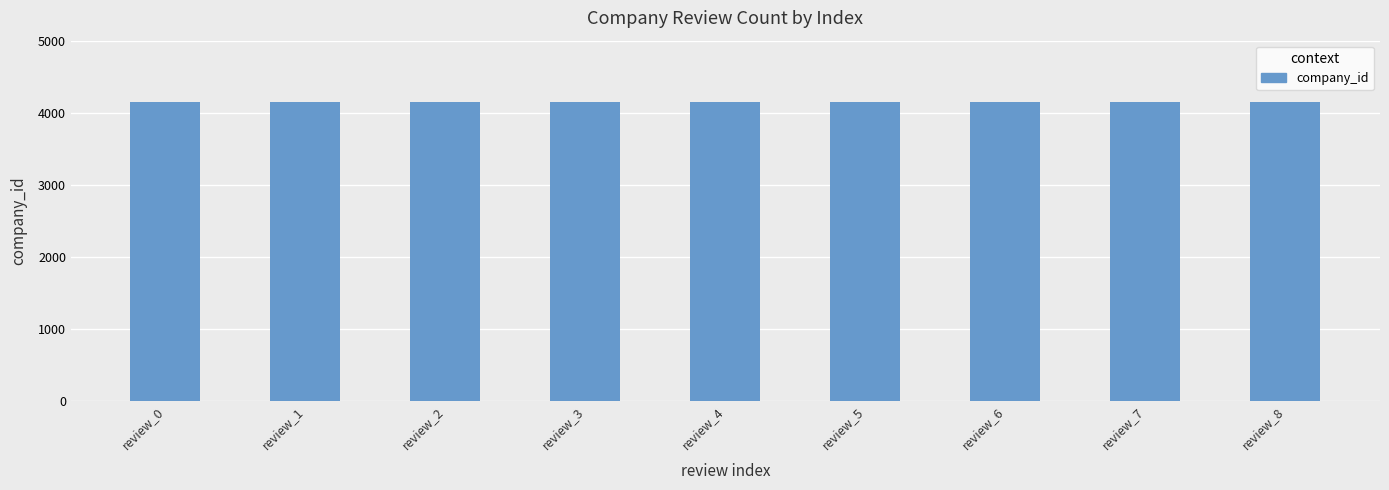

How many groups of bars are there?

9